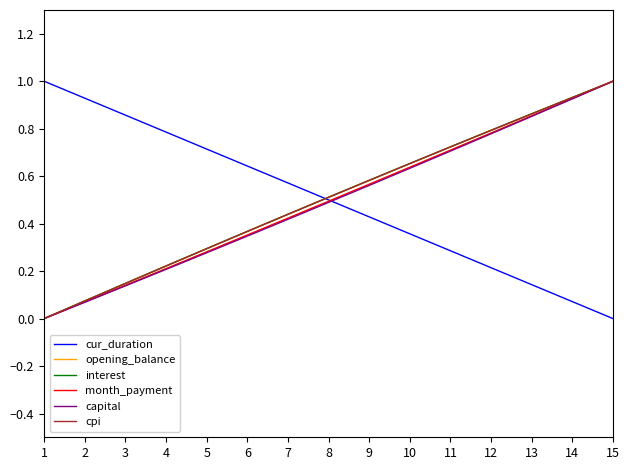

The capital series shows 0.8 at 12. True or false?

True